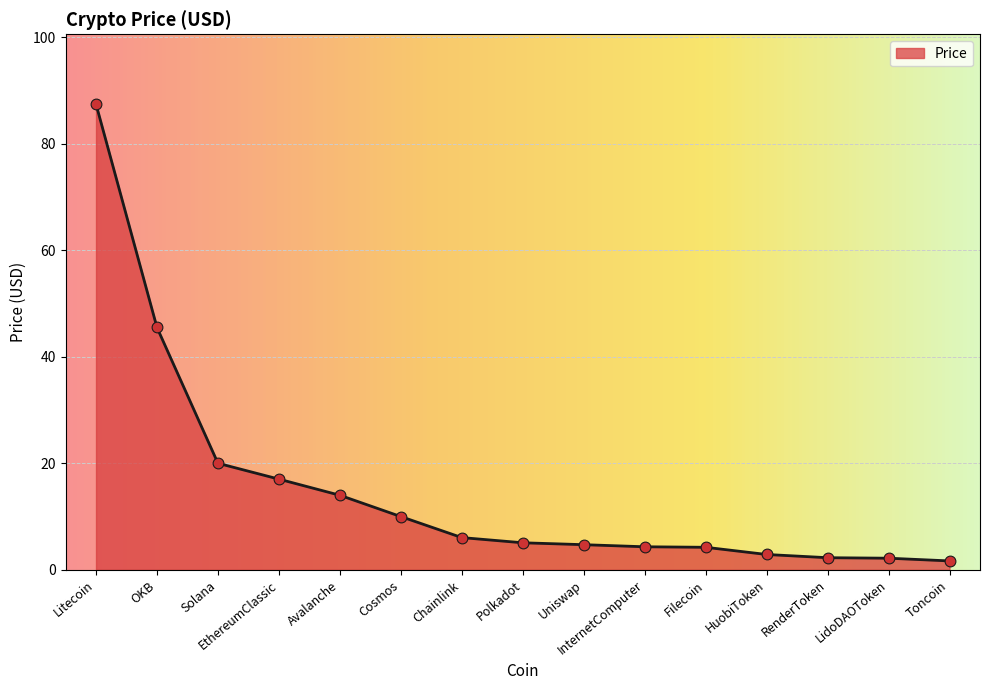

What is the ratio of the value at HuobiToken to the value at Uniswap?

0.6